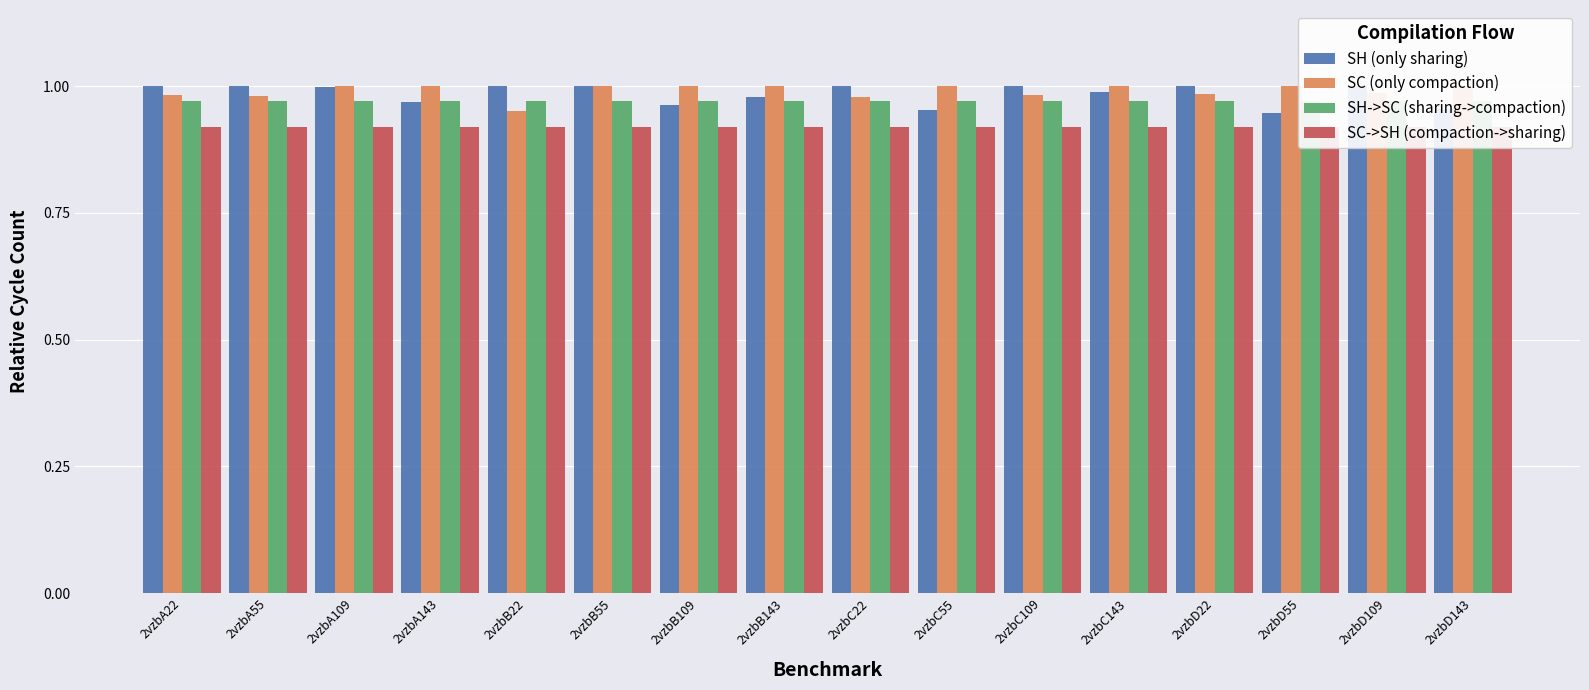

Which series has the largest range (max minus min)?

SH (only sharing)